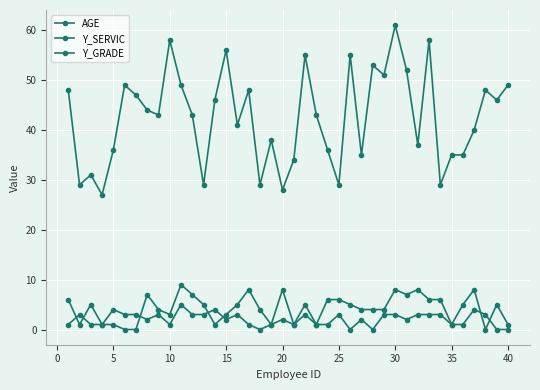

Reading left to right, what are all the values shown in this chart?

AGE: 48	29	31	27	36	49	47	44	43	58	49	43	29	46	56	41	48	29	38	28	34	55	43	36	29	55	35	53	51	61	52	37	58	29	35	35	40	48	46	49
Y_SERVIC: 6	1	5	1	1	0	0	7	4	3	9	7	5	1	3	5	8	4	1	8	1	5	1	6	6	5	4	4	4	8	7	8	6	6	1	5	8	0	5	1
Y_GRADE: 1	3	1	1	4	3	3	2	3	1	5	3	3	4	2	3	1	0	1	2	1	3	1	1	3	0	2	0	3	3	2	3	3	3	1	1	4	3	0	0